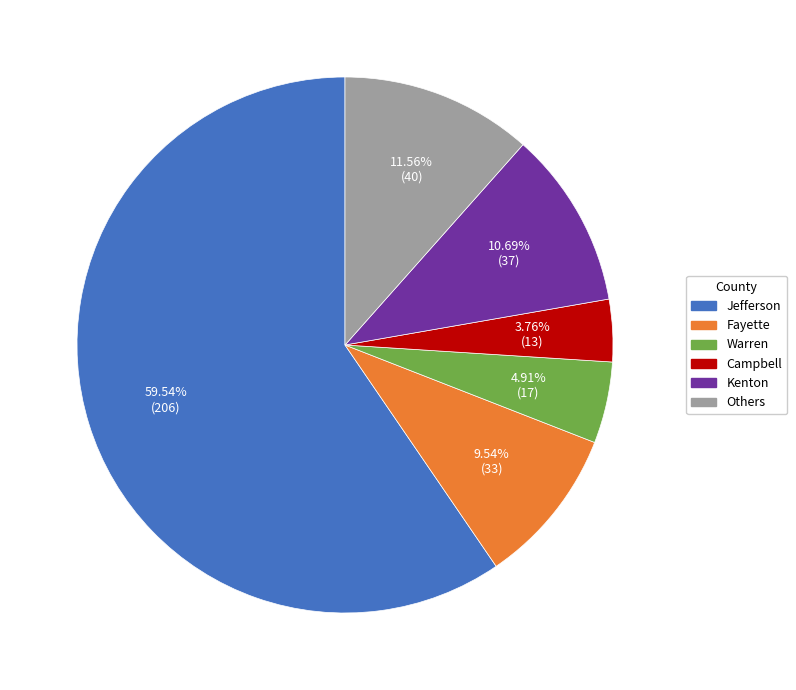

Which has a higher value, Kenton or Fayette?

Kenton